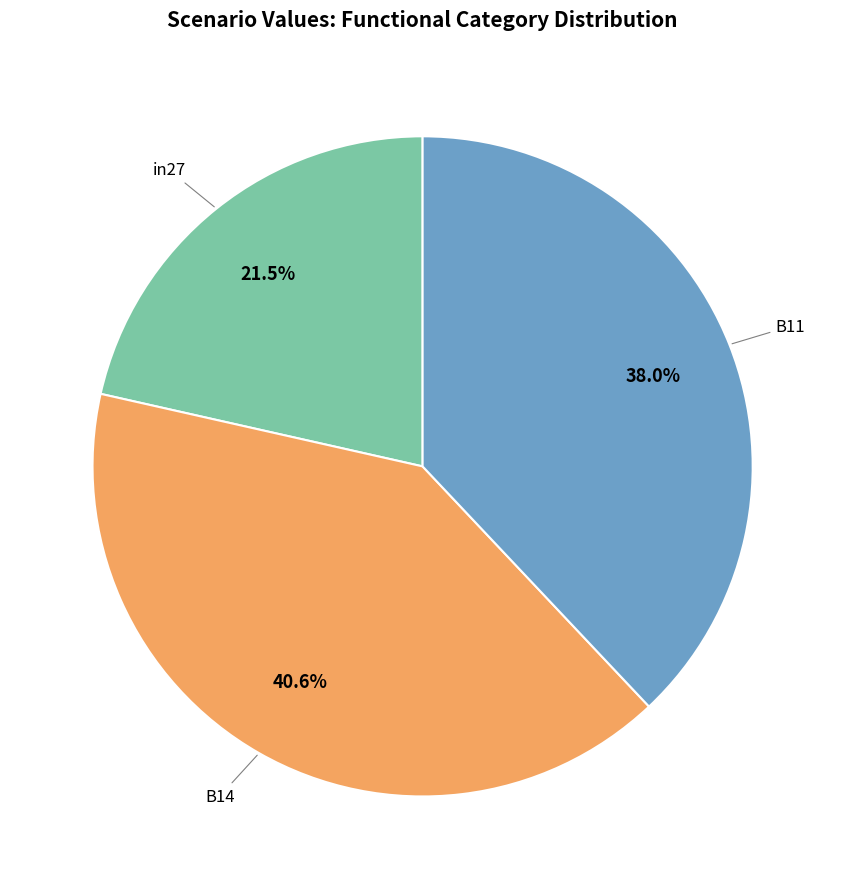

How many slices are in this pie chart?

3